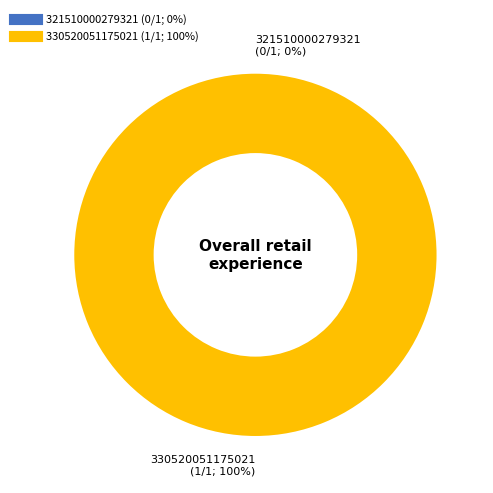

Do 330520051175021 and 321510000279321 together represent more than half of the pie?

Yes